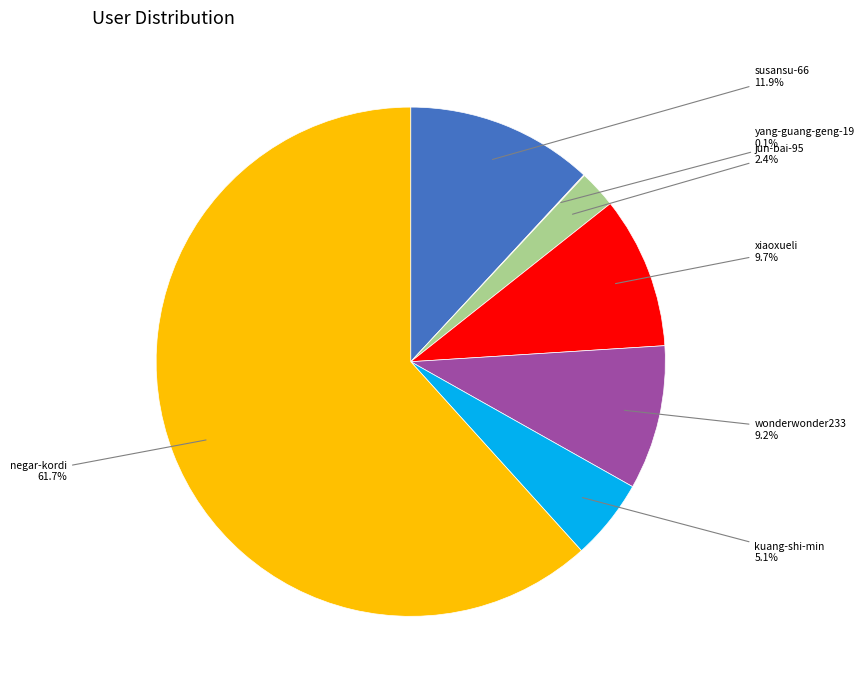

To the nearest percent, what is the difference between the largest and smallest slice percentages?

62%